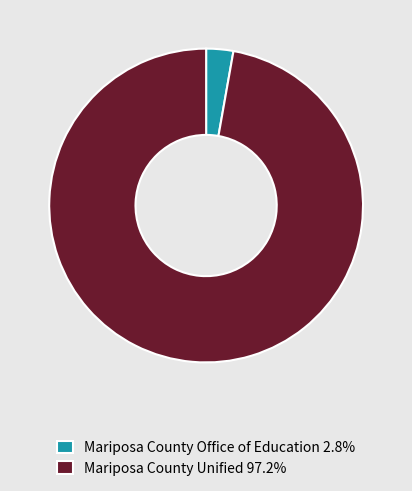

Between Mariposa County Unified and Mariposa County Office of Education, which is larger?

Mariposa County Unified